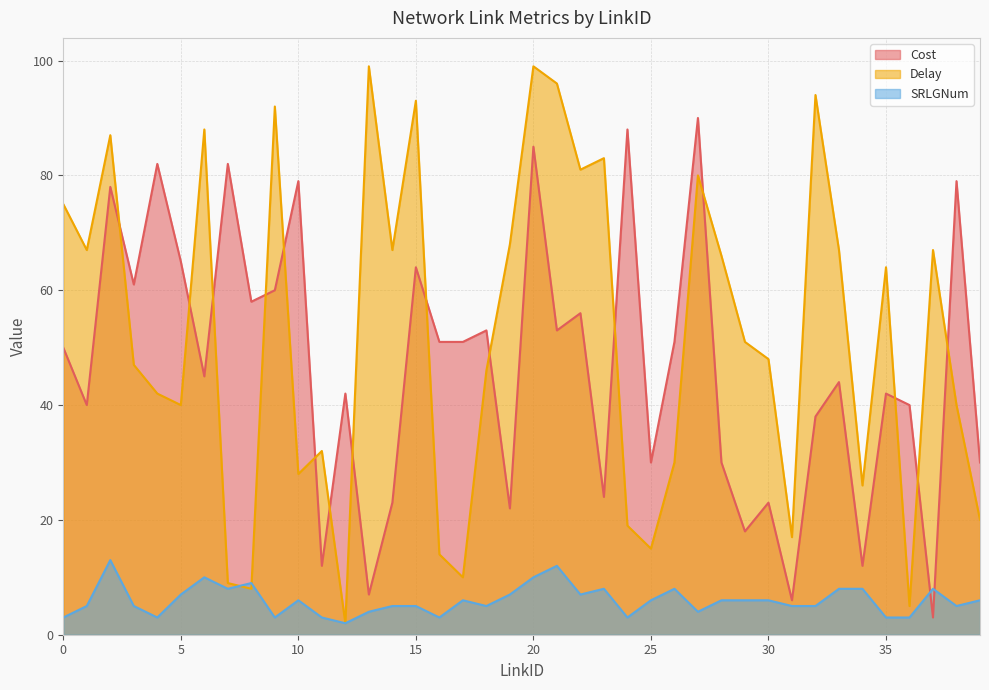

How many values in the SRLGNum series exceed 6?

14